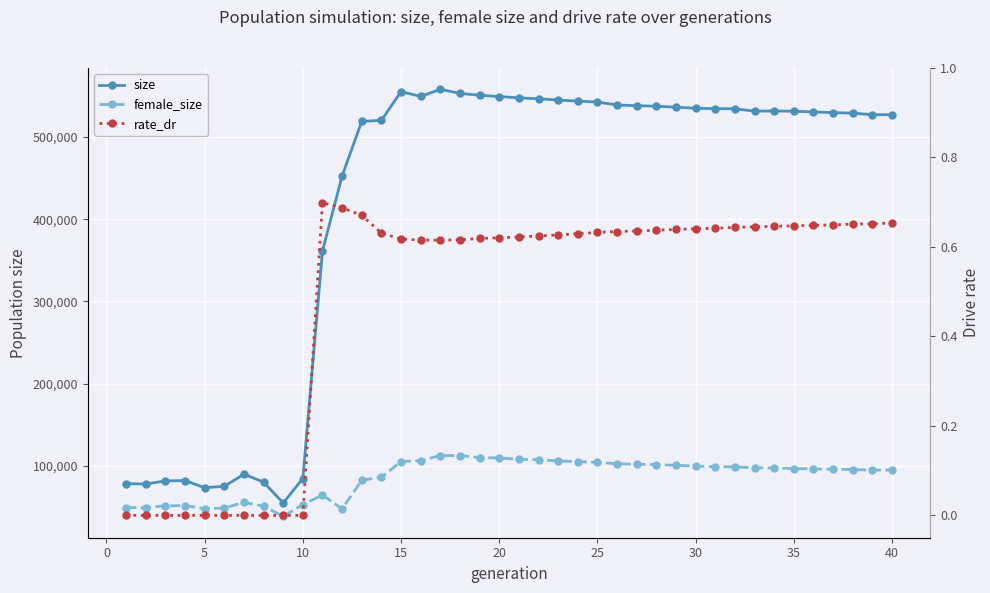

How many interior local valleys does the rate_dr series have?

1